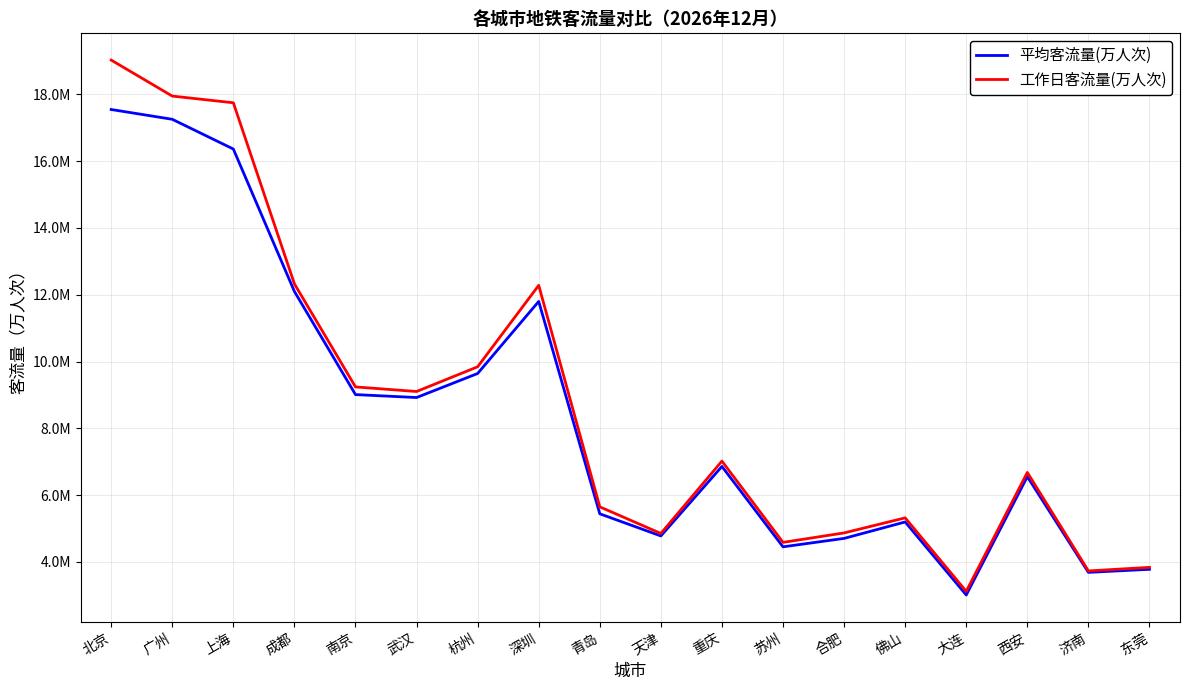

What are all the series names shown in the legend?

平均客流量(万人次), 工作日客流量(万人次)